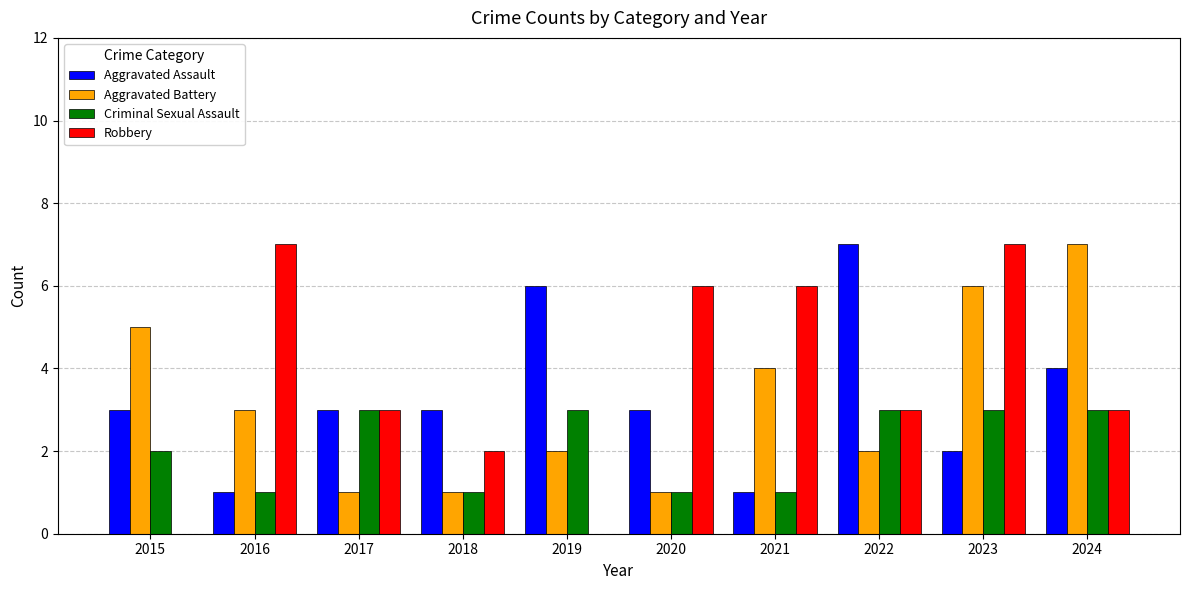

Reading left to right, what are all the values shown in this chart?

Aggravated Assault: 3	1	3	3	6	3	1	7	2	4
Aggravated Battery: 5	3	1	1	2	1	4	2	6	7
Criminal Sexual Assault: 2	1	3	1	3	1	1	3	3	3
Robbery: 0	7	3	2	0	6	6	3	7	3